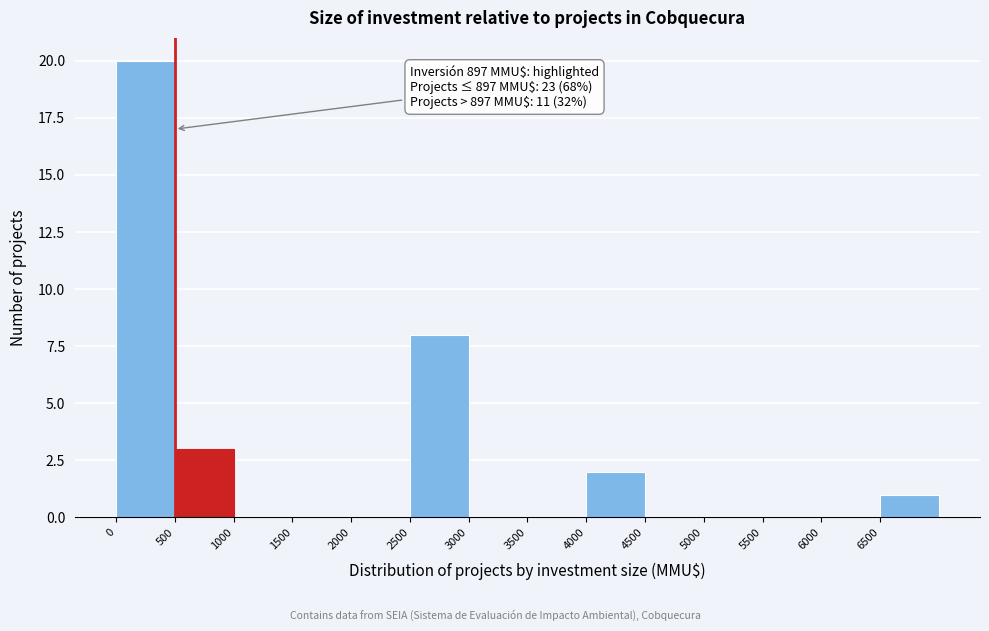

Which range on the x-axis has the tallest bar?

0 to 500